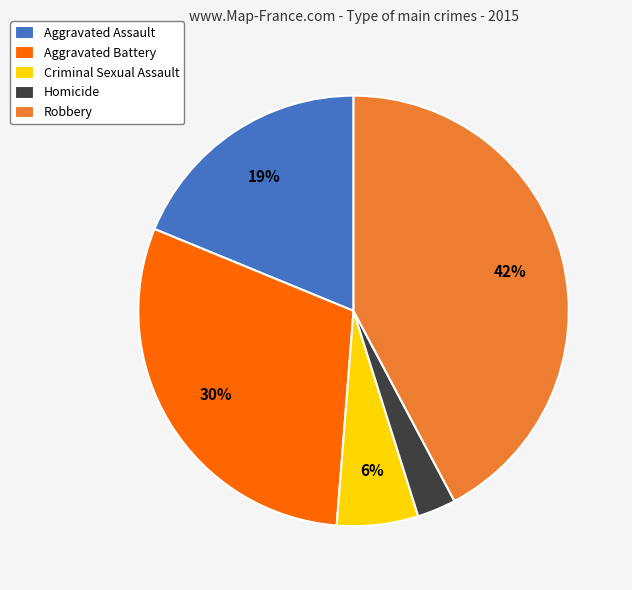

Do Homicide and Criminal Sexual Assault together represent more than half of the pie?

No